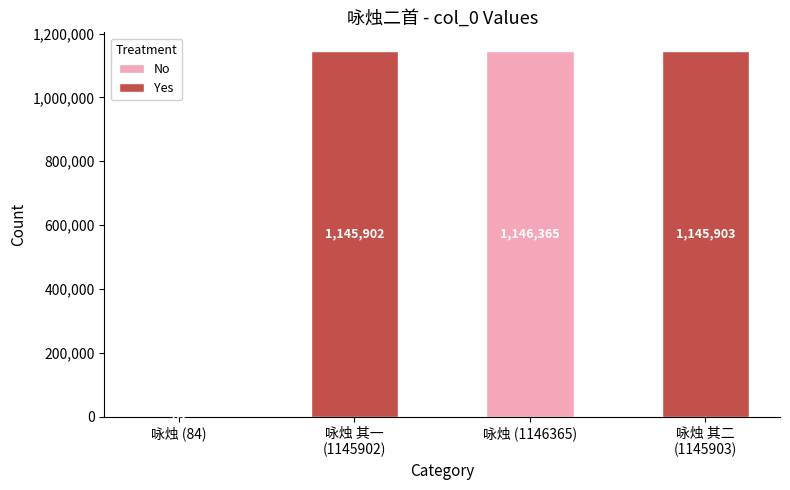

What is the change in value from 咏烛 其一
(1145902) to 咏烛 其二
(1145903)?

+1